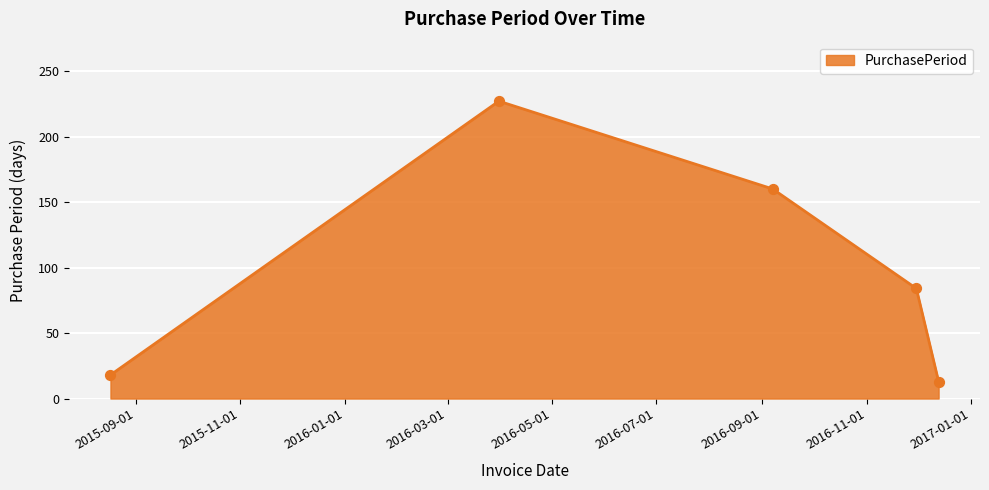

What is the difference between the maximum and minimum values?

214